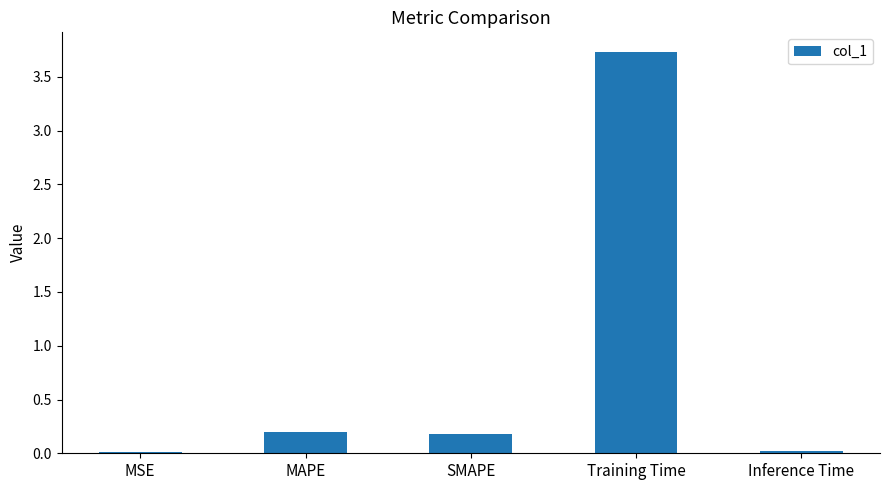

What is the sum of all values?

4.1